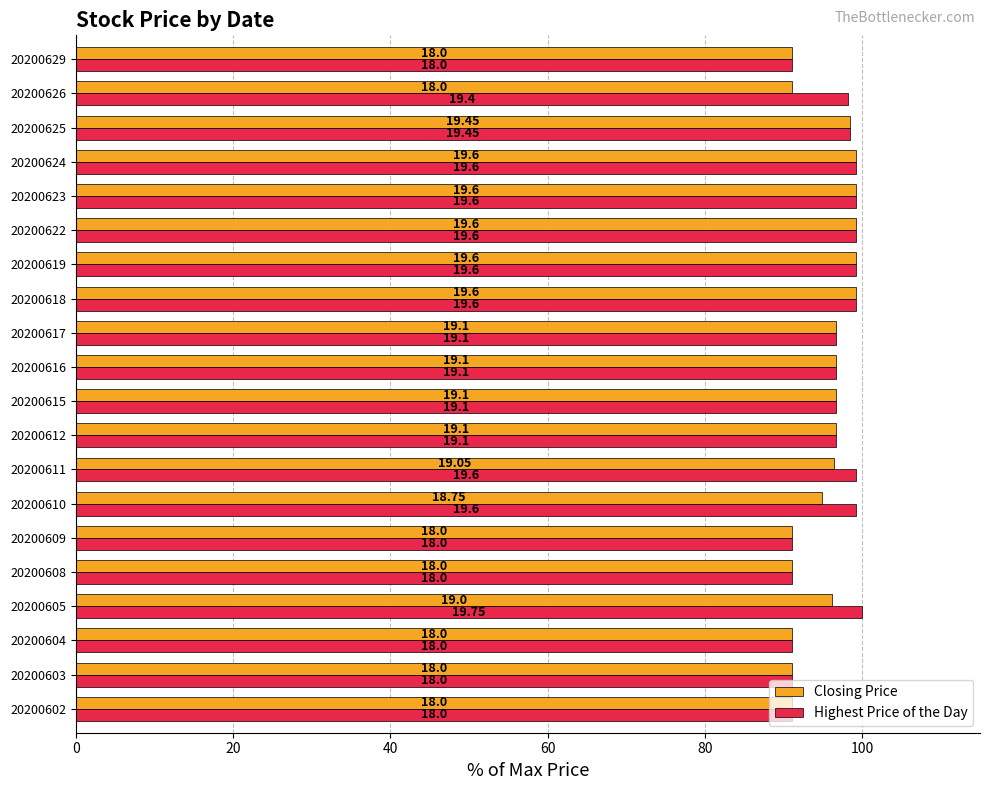

What are all the series names shown in the legend?

Closing Price, Highest Price of the Day